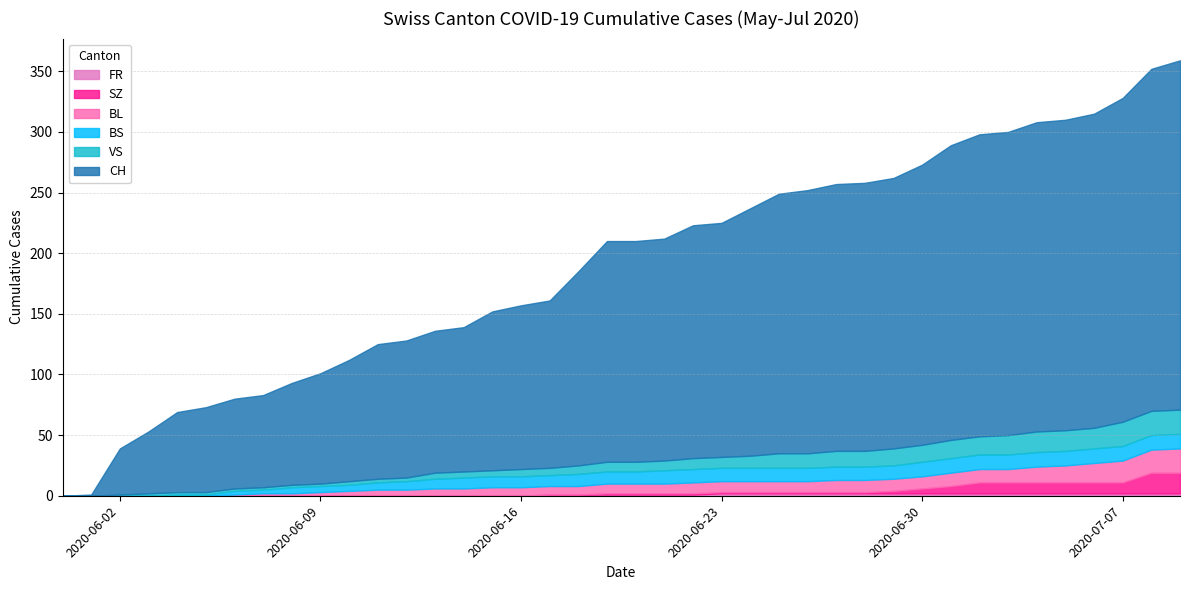

Rank the series by their maximum value, from highest to lowest.

CH, BL, VS, SZ, BS, FR